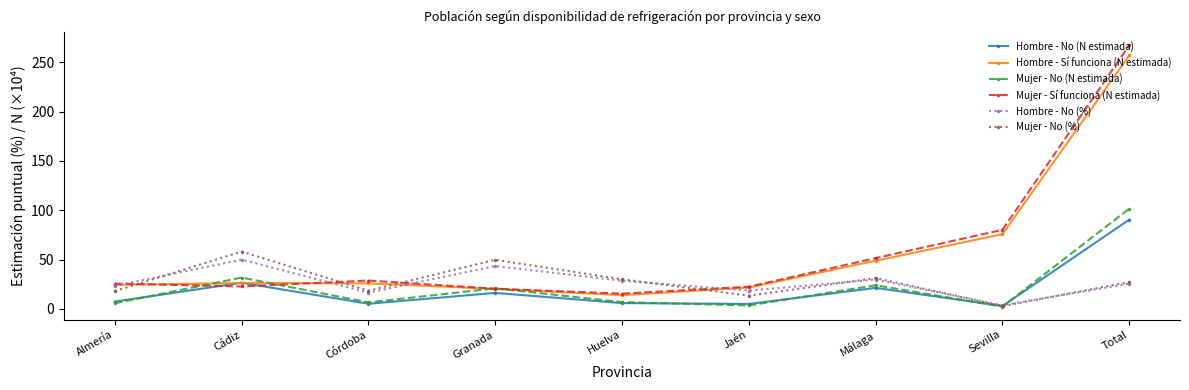

What is the difference between the second highest and minimum values in the Mujer - No (%) series?

47.0